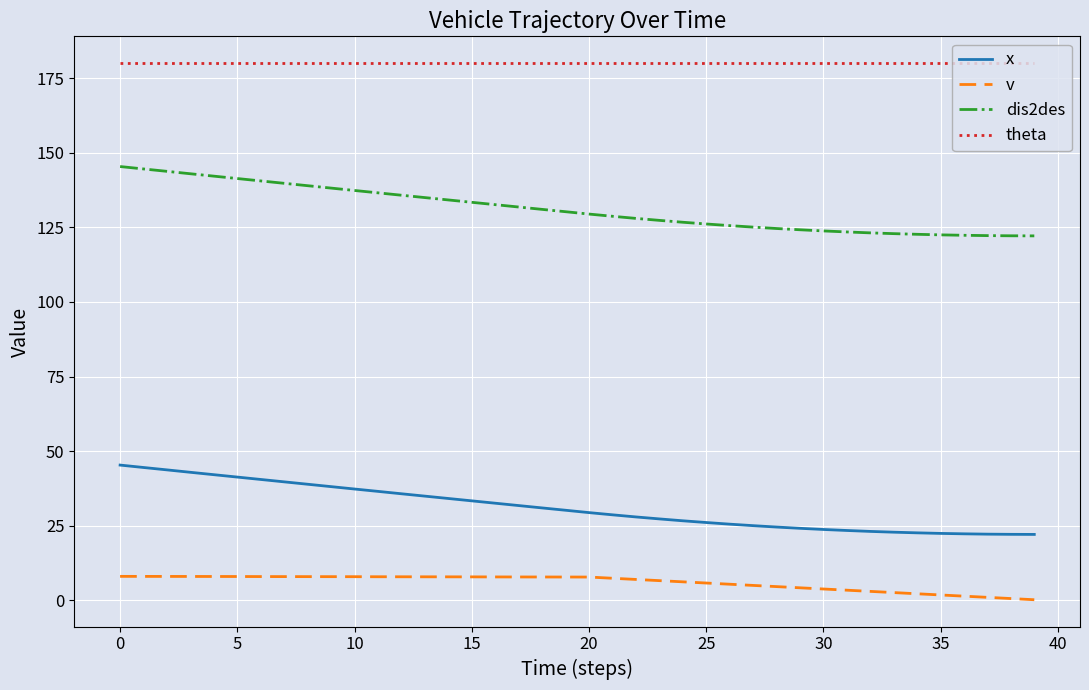

True or false: v and dis2des cross at least once.

False